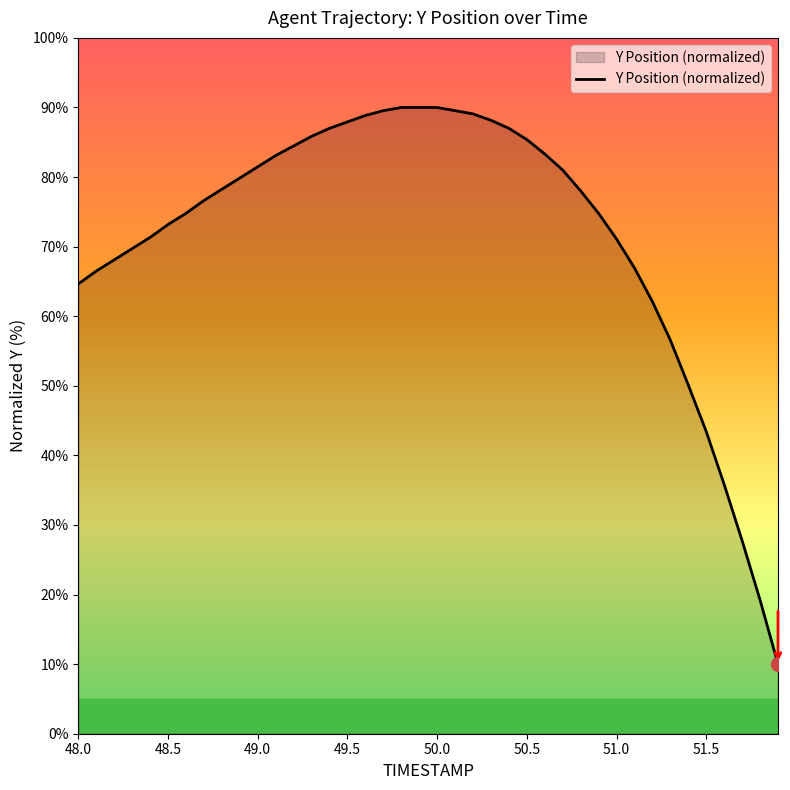

What is the minimum value shown in the chart?

10.0